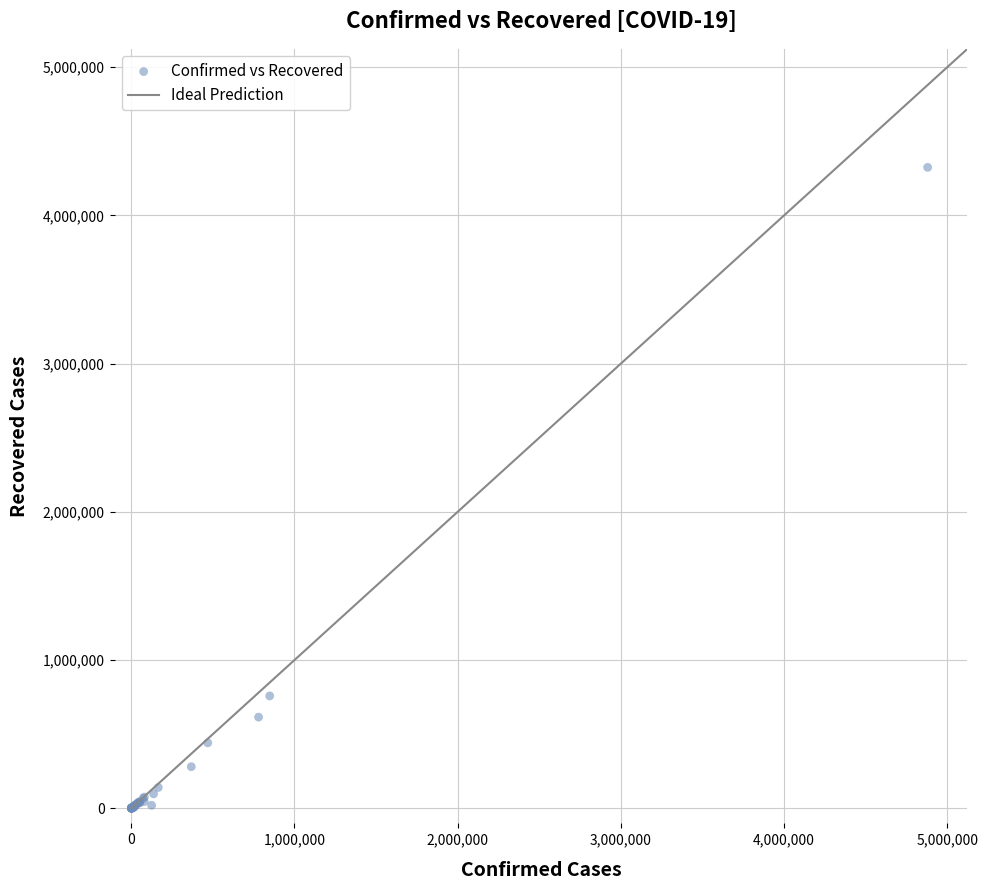

What Y value in the scatter plot is closest to 2162385?

757801